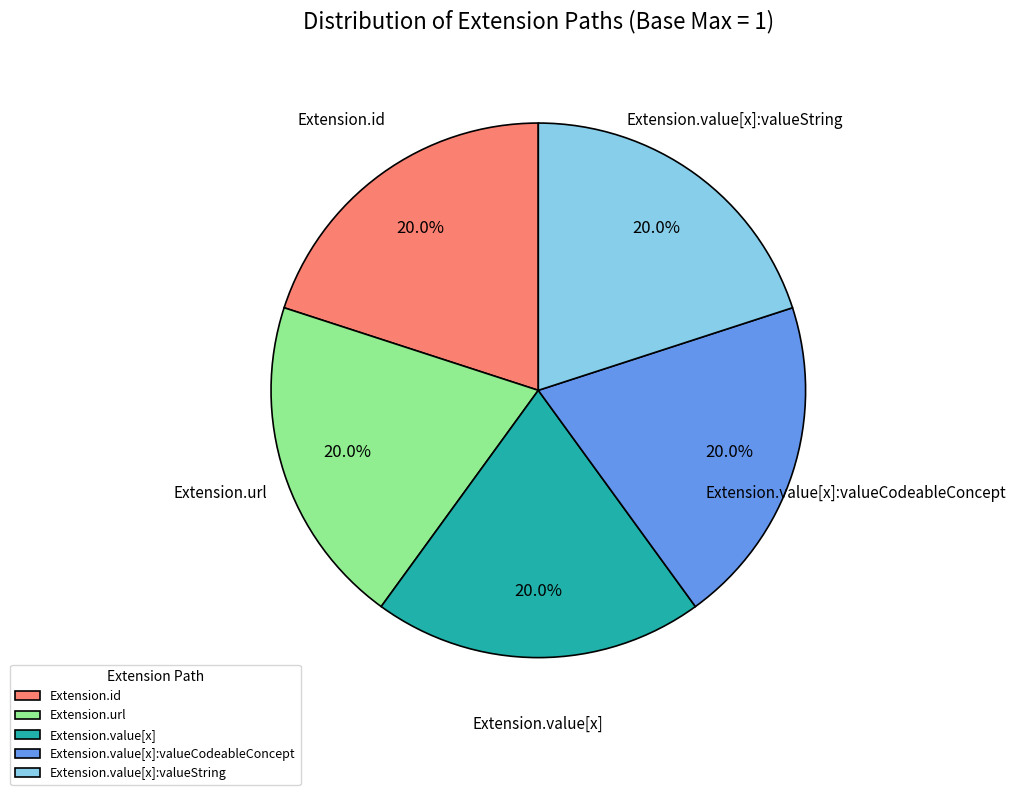

Is Extension.value[x]:valueString the majority of the pie?

No